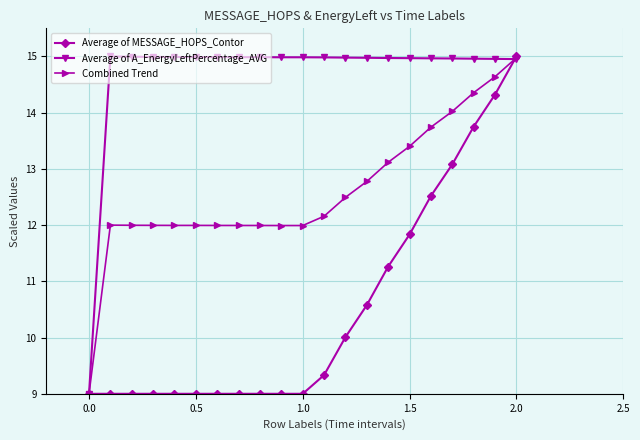

What is the maximum value for Combined Trend?

15.0